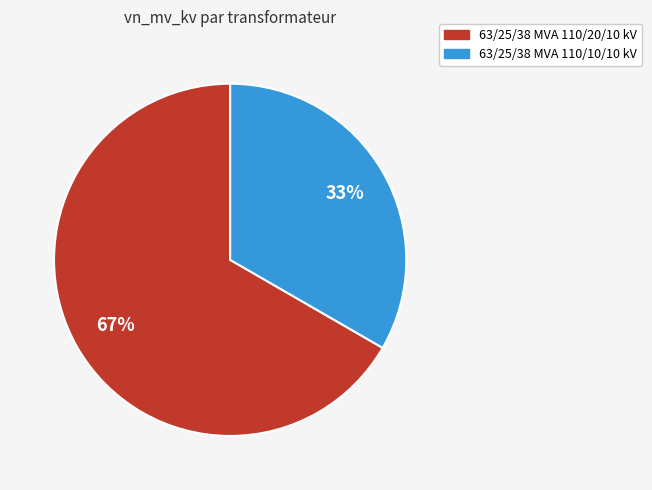

Approximately how many times larger is the value at 63/25/38 MVA 110/20/10 kV compared to 63/25/38 MVA 110/10/10 kV?

2.0